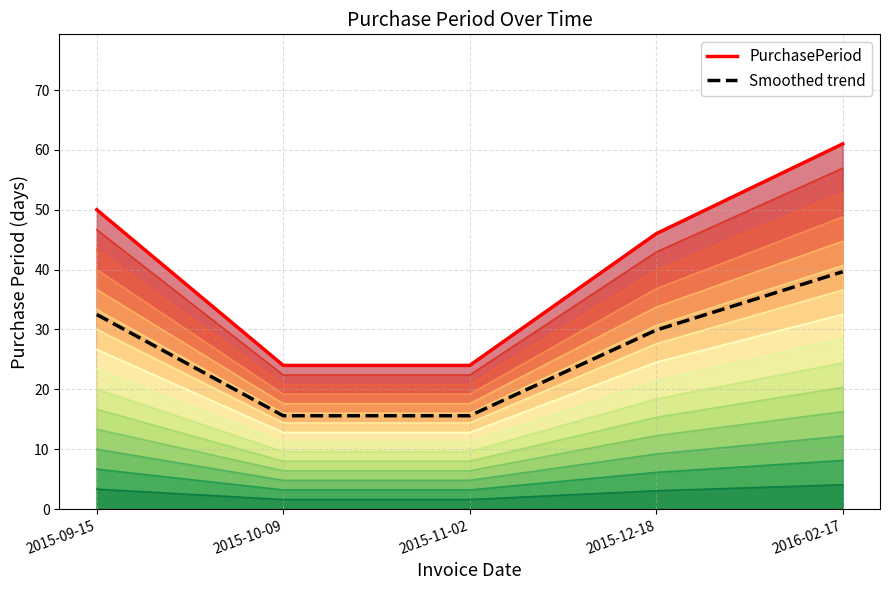

What is the difference between the maximum and minimum values in the PurchasePeriod series?

37.0